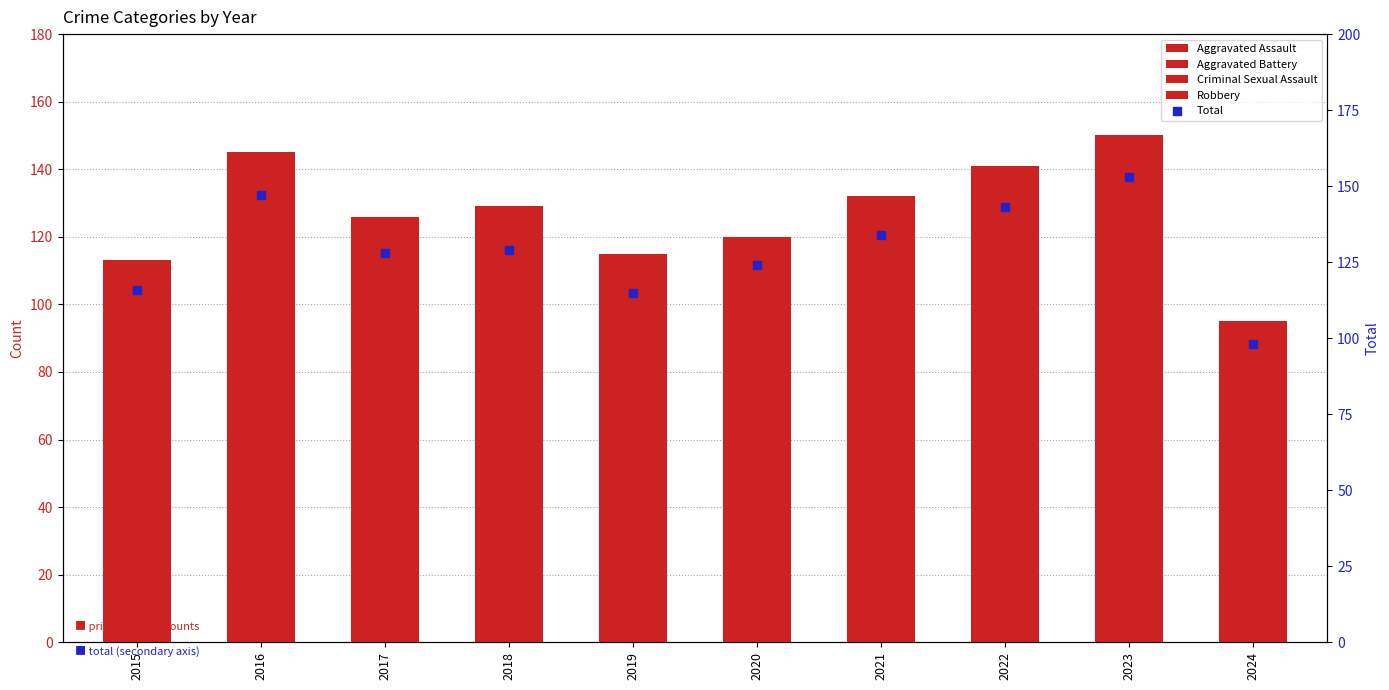

At how many categories does at least one series exceed 4?

10